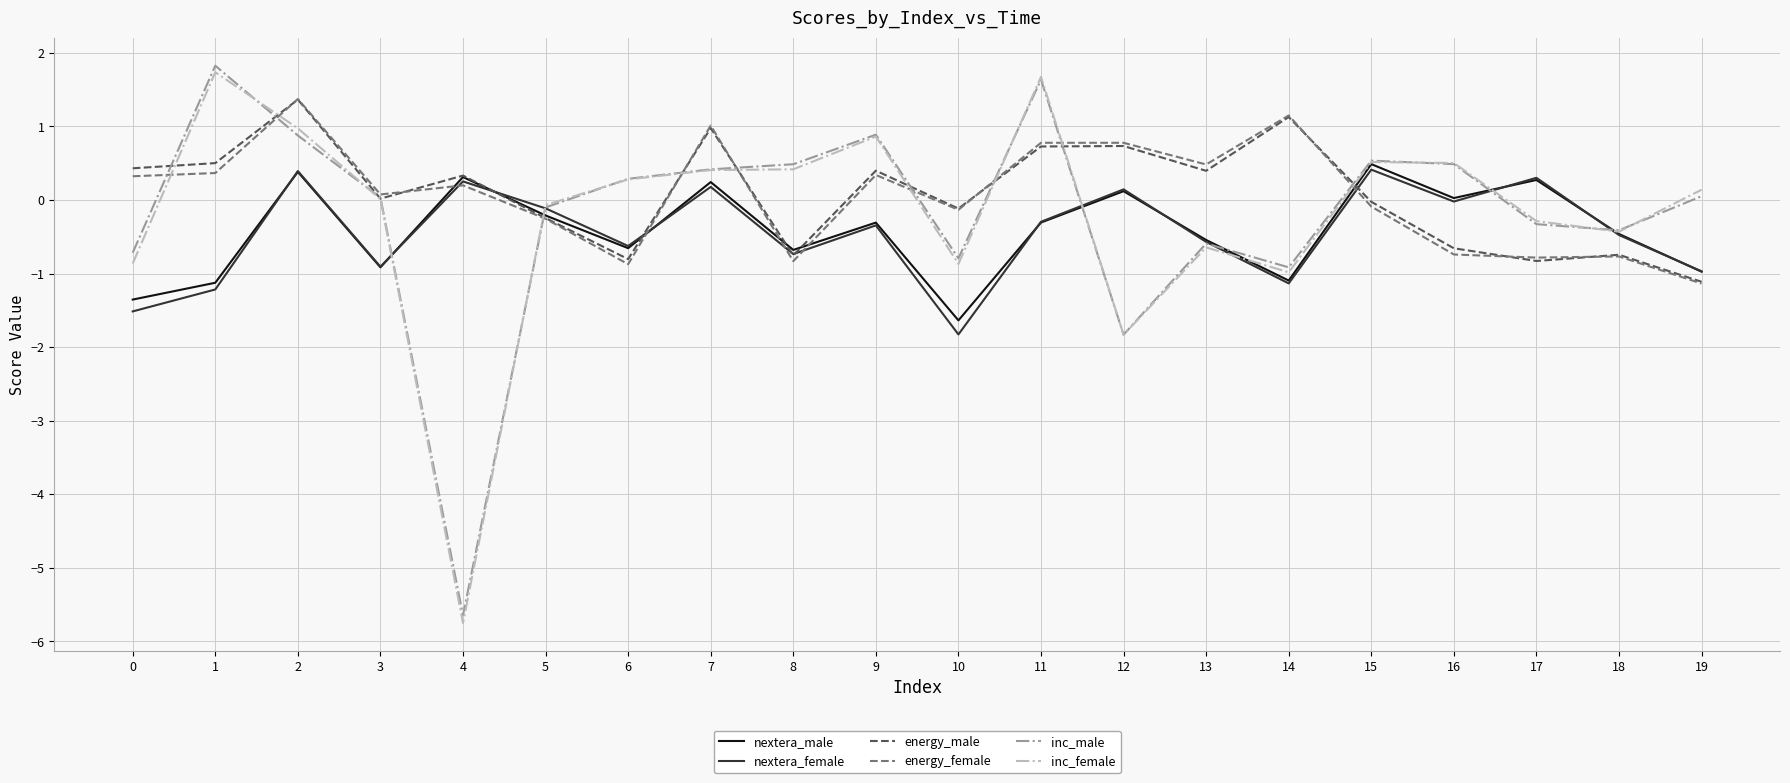

Is the value of energy_female at 6 greater than the value of nextera_female at 1?

Yes